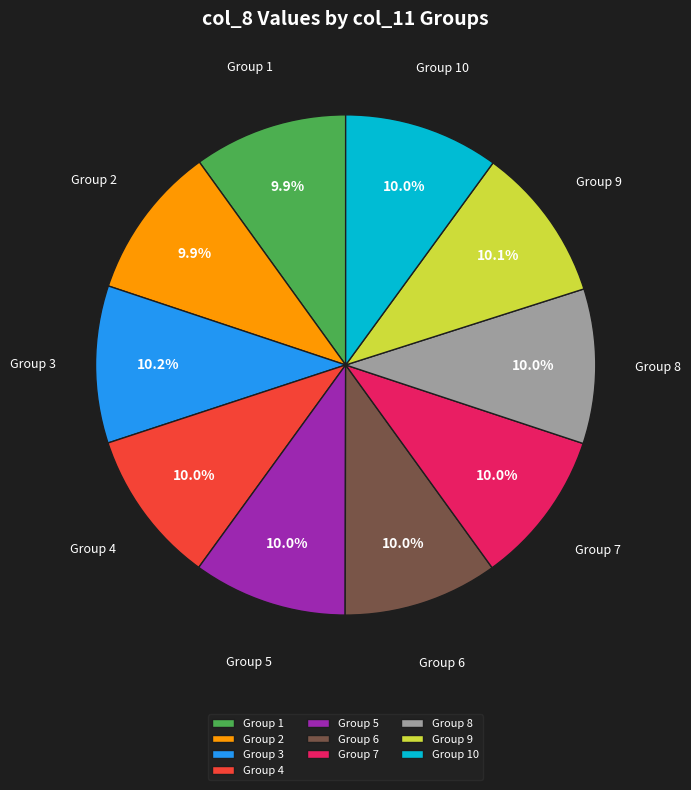

What percentage is NOT represented by Group 10?

90.0%